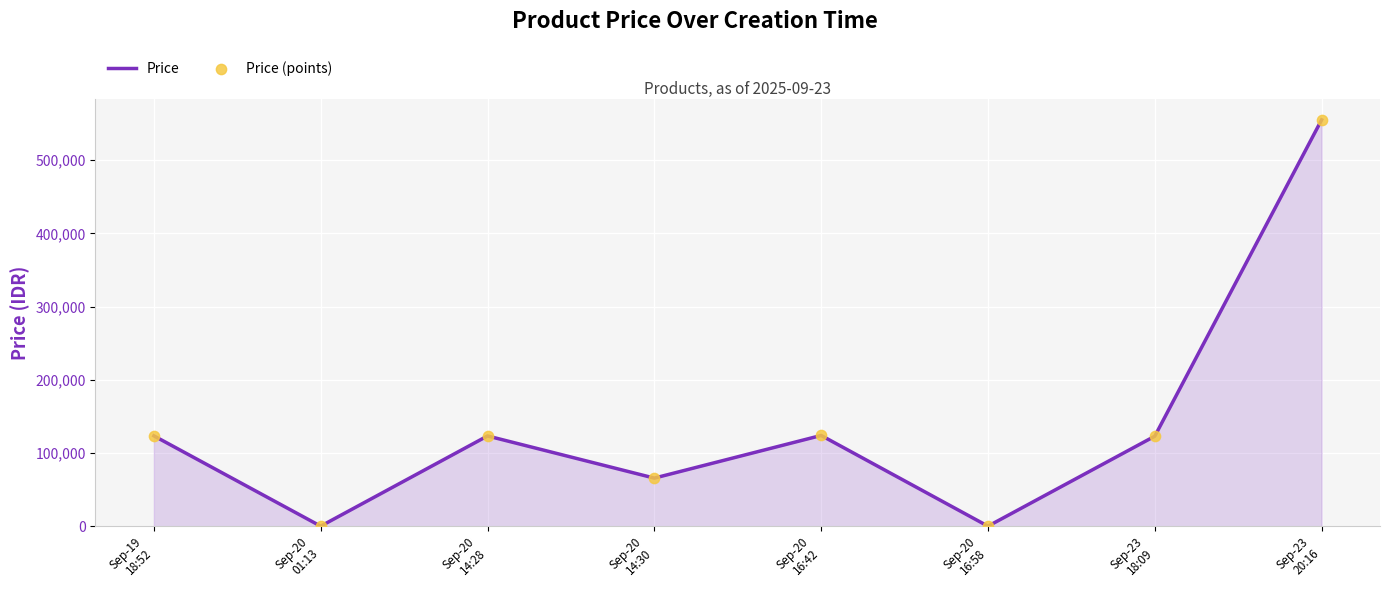

How many interior local valleys (lower than both neighbors) does the data have?

3